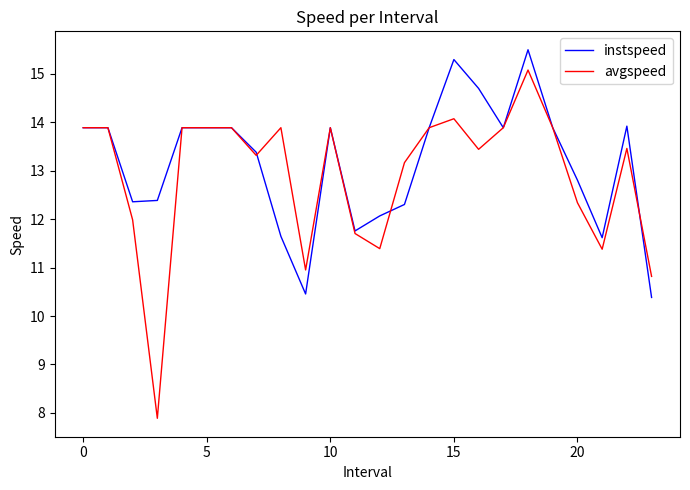

Rank the series by their maximum value, from highest to lowest.

instspeed, avgspeed